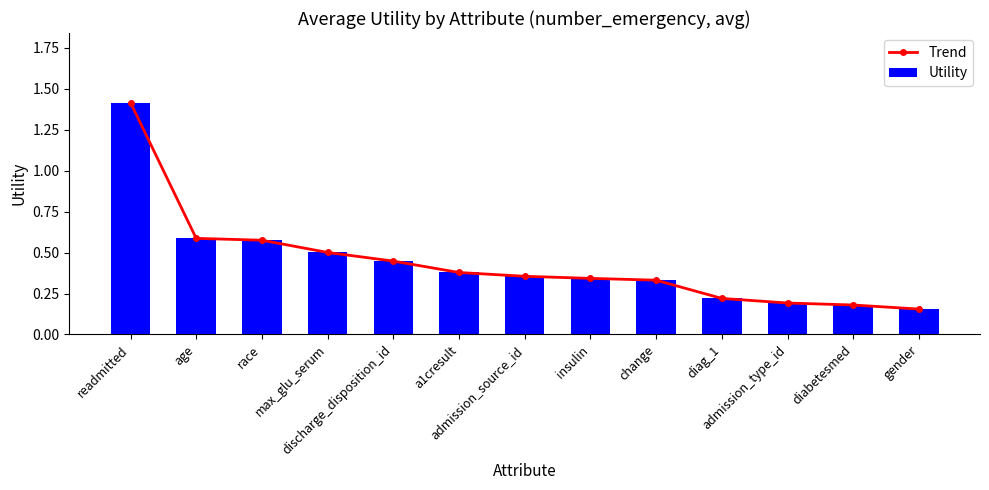

Which series changed the most between age and a1cresult?

Trend